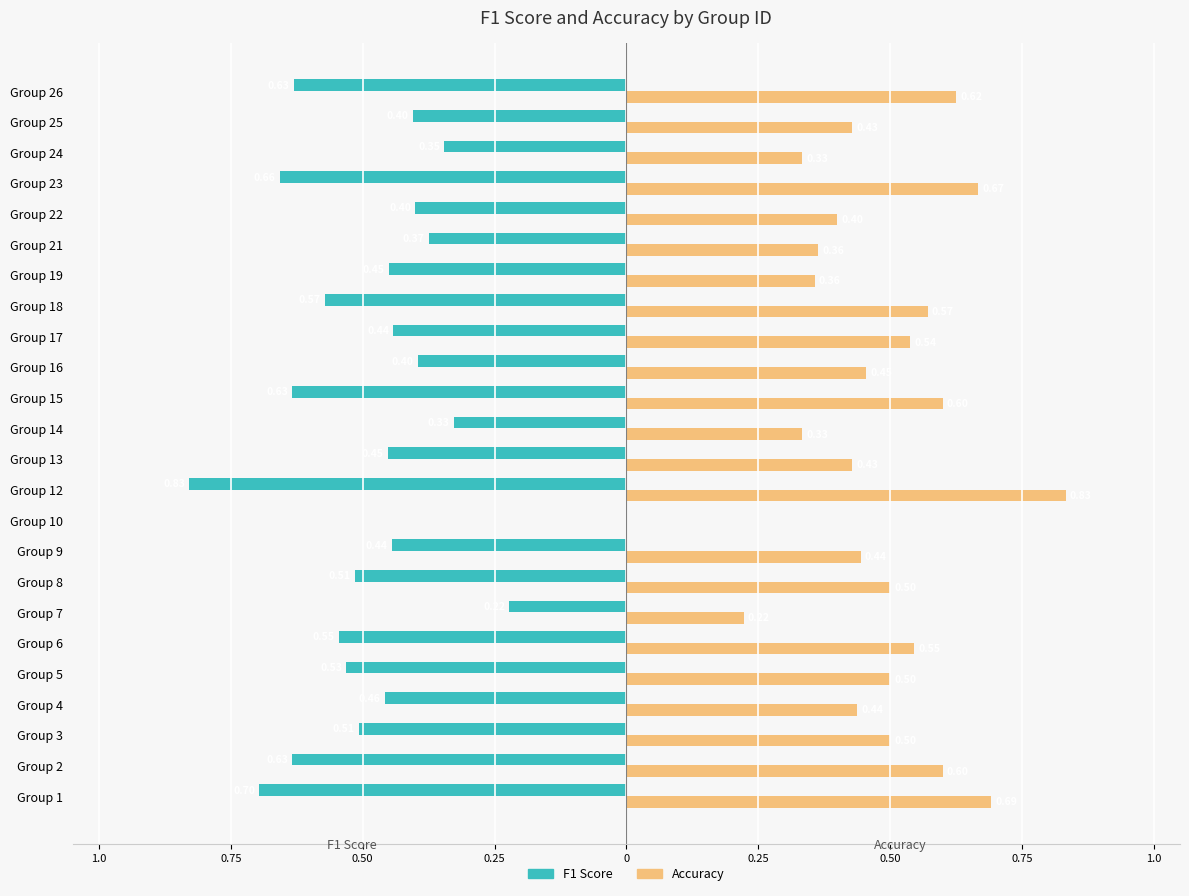

Count the number of data series in this chart.

2